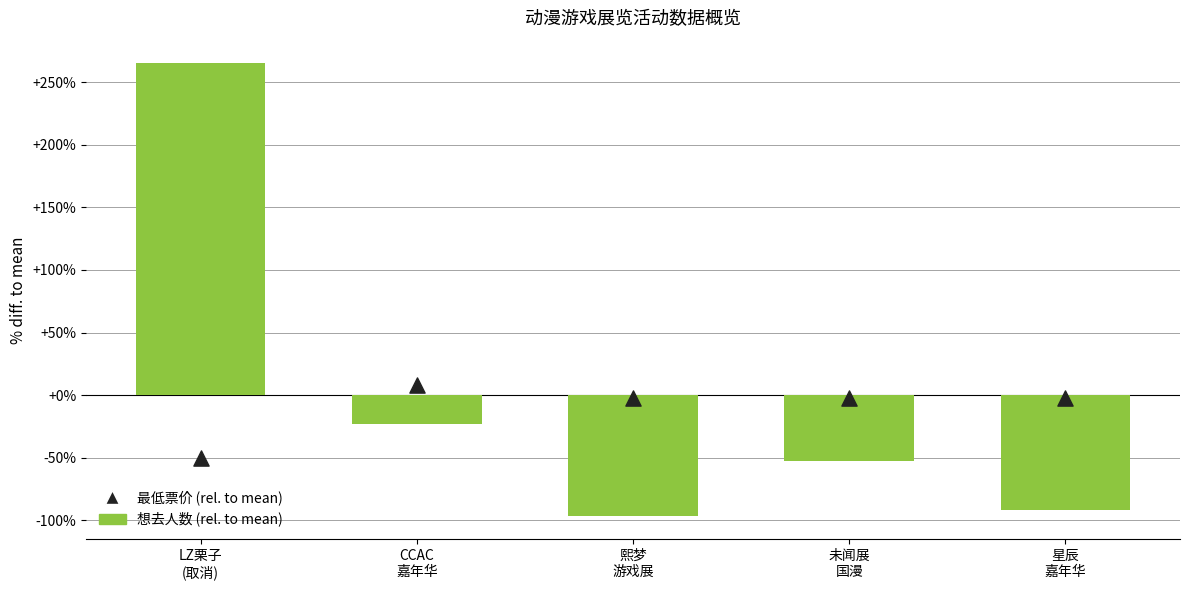

At how many categories does at least one series exceed 36?

1